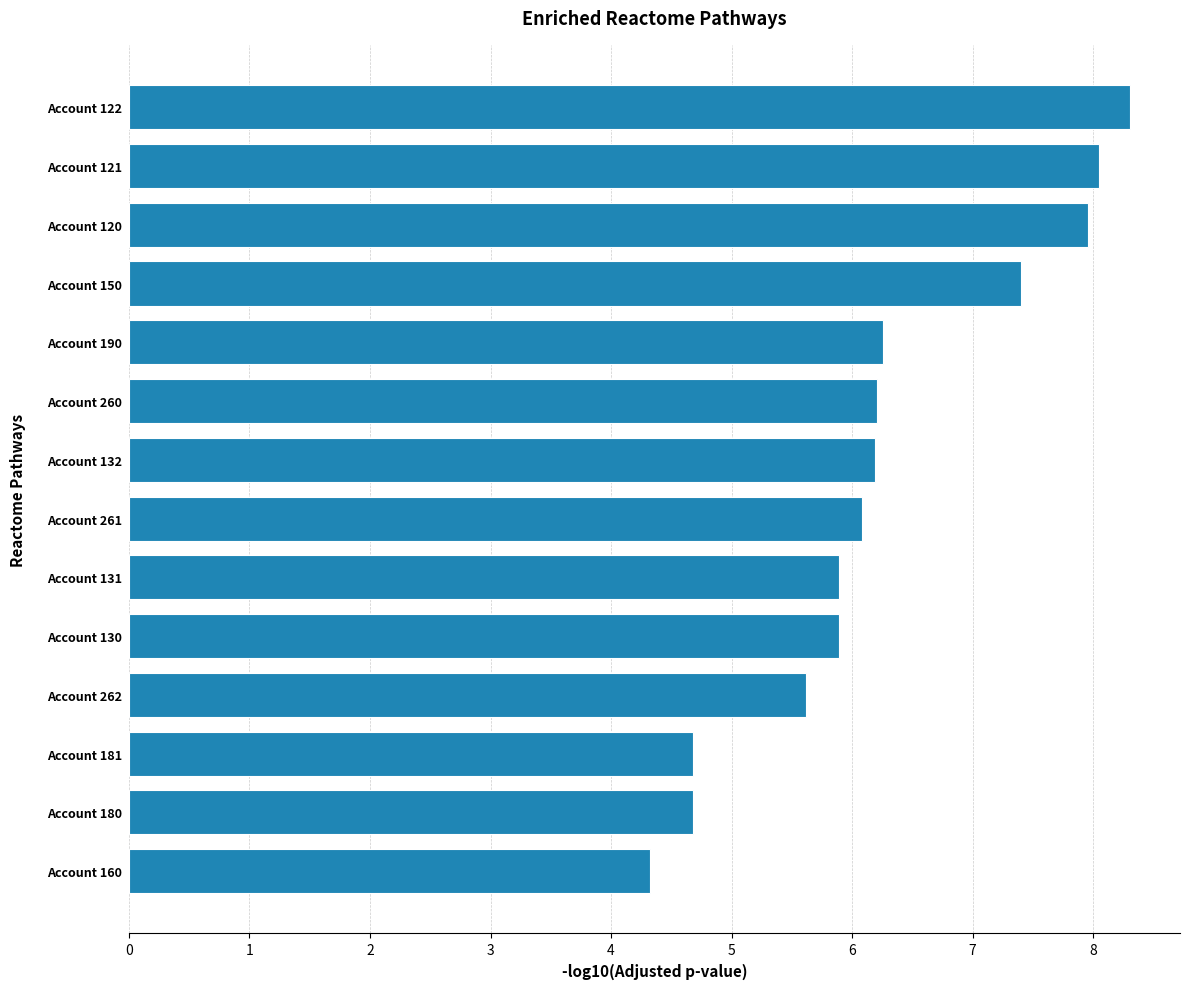

How many data points are above 6?

8